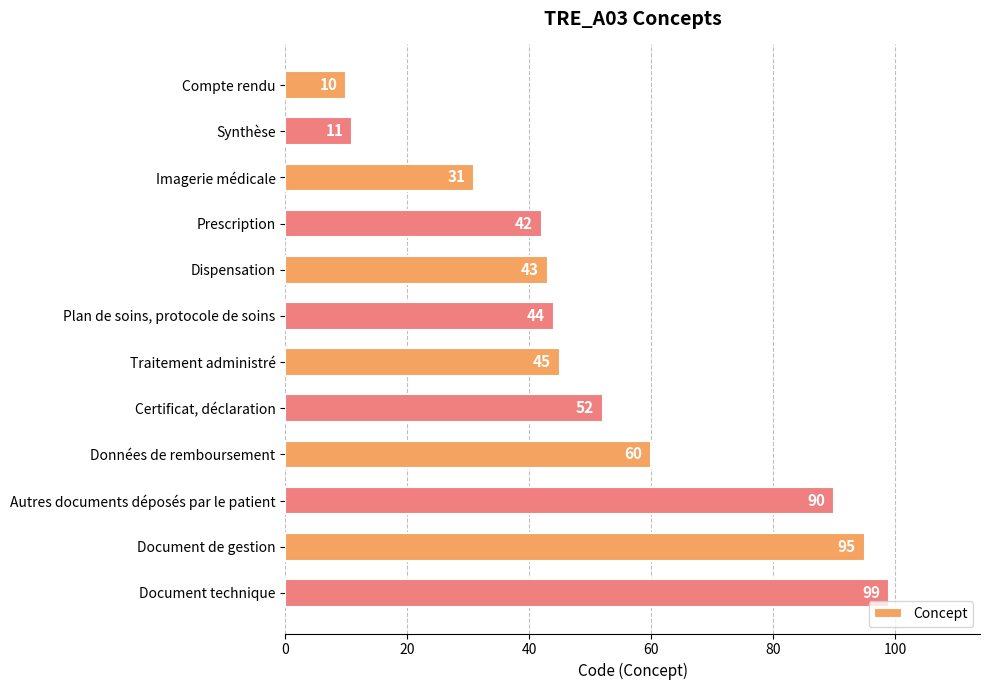

Rank the categories by value from lowest to highest.

Compte rendu, Synthèse, Imagerie médicale, Prescription, Dispensation, Plan de soins, protocole de soins, Traitement administré, Certificat, déclaration, Données de remboursement, Autres documents déposés par le patient, Document de gestion, Document technique